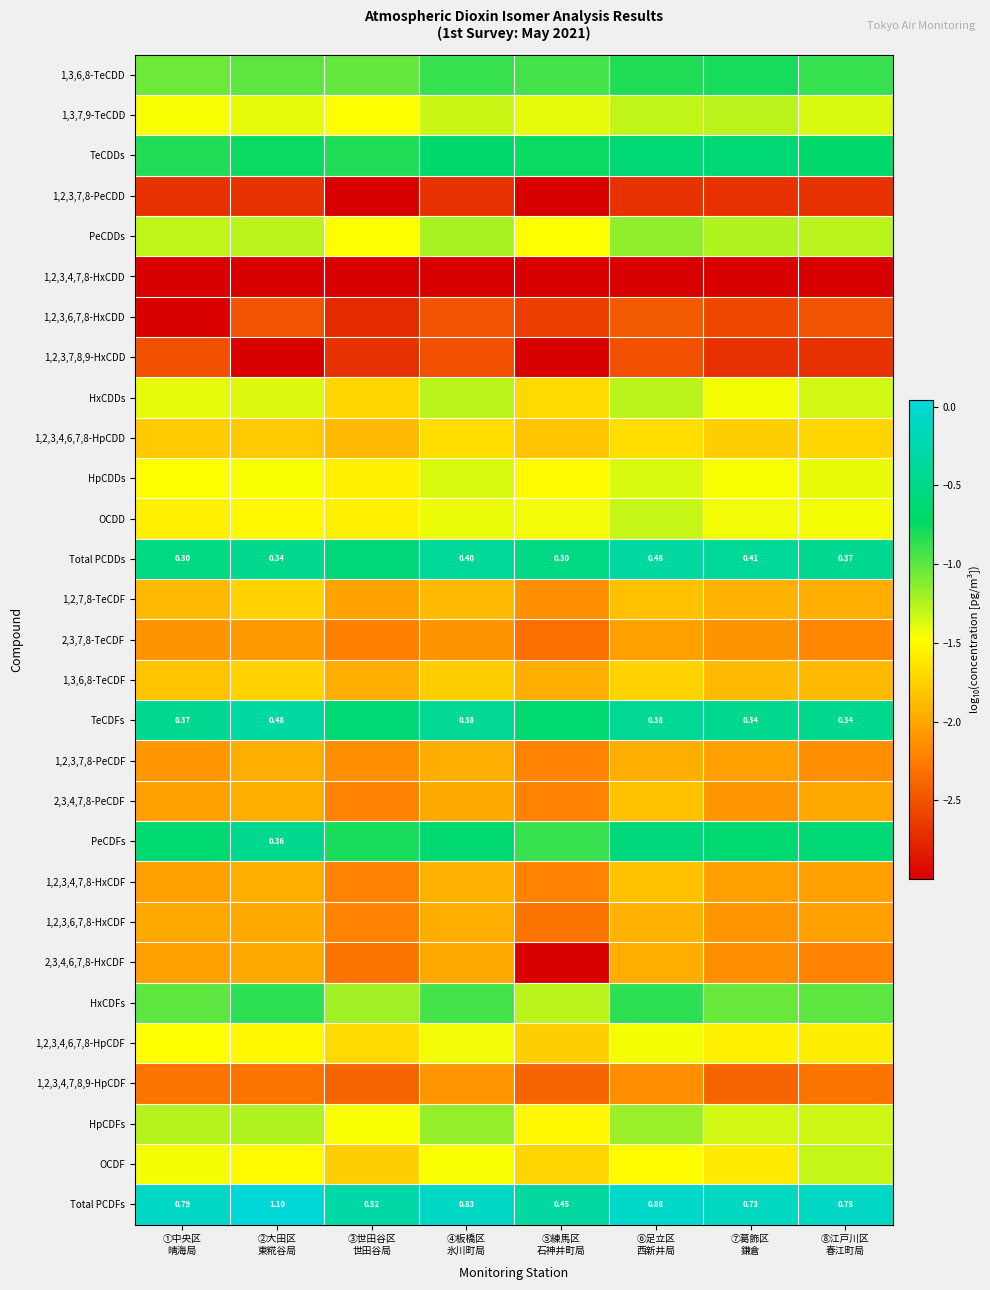

At ⑧江戸川区 春江町局, list the series in order from smallest to largest.

1,2,3,4,7,8-HxCDD, 1,2,3,7,8-PeCDD, 1,2,3,7,8,9-HxCDD, 1,2,3,6,7,8-HxCDD, 1,2,3,4,7,8,9-HpCDF, 2,3,4,6,7,8-HxCDF, 2,3,7,8-TeCDF, 1,2,3,7,8-PeCDF, 1,2,3,4,7,8-HxCDF, 1,2,3,6,7,8-HxCDF, 2,3,4,7,8-PeCDF, 1,2,7,8-TeCDF, 1,3,6,8-TeCDF, 1,2,3,4,6,7,8-HpCDD, 1,2,3,4,6,7,8-HpCDF, OCDD, HpCDDs, 1,3,7,9-TeCDD, HxCDDs, HpCDFs, OCDF, PeCDDs, HxCDFs, 1,3,6,8-TeCDD, TeCDDs, PeCDFs, TeCDFs, Total PCDDs, Total PCDFs